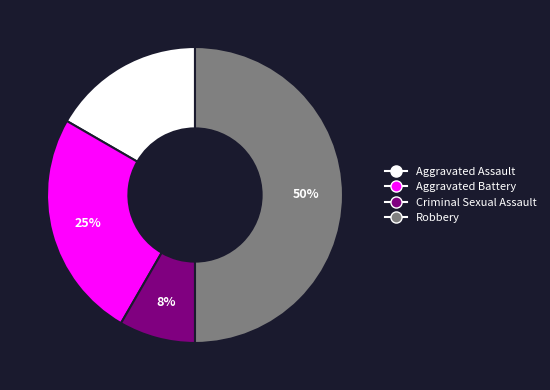

How many segments does this pie chart have?

4